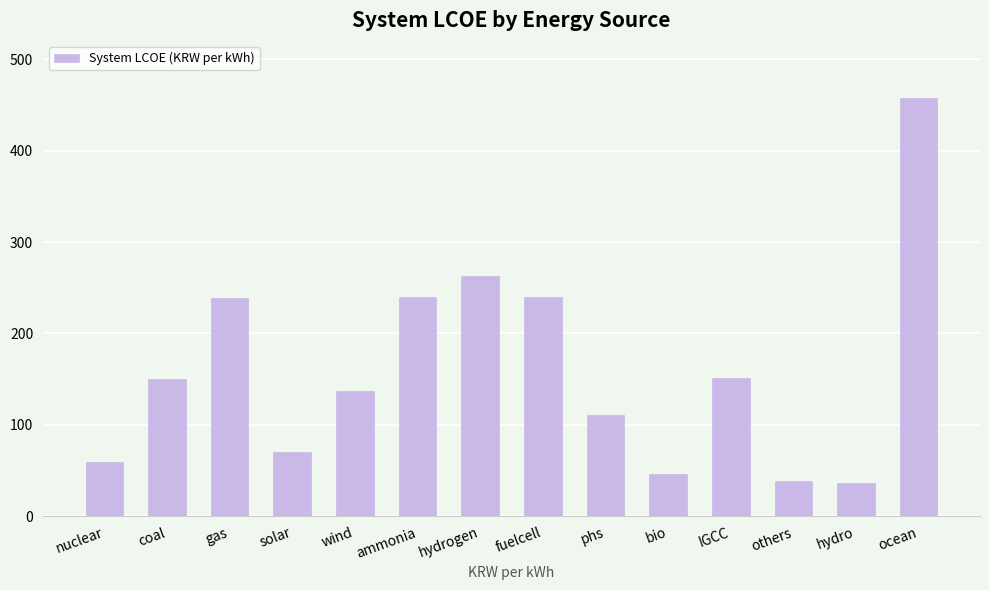

The chart shows a value of 151.2 at IGCC. True or false?

True